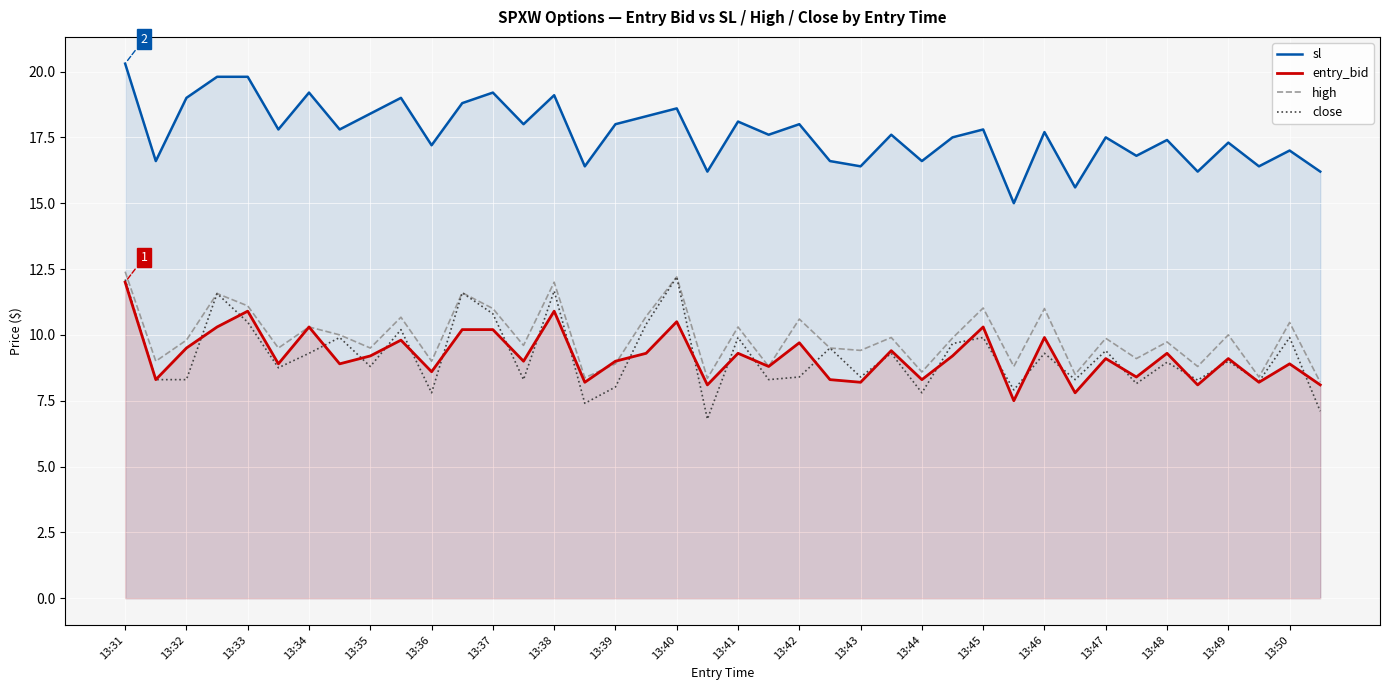

Read the close value at 13:45.

9.9